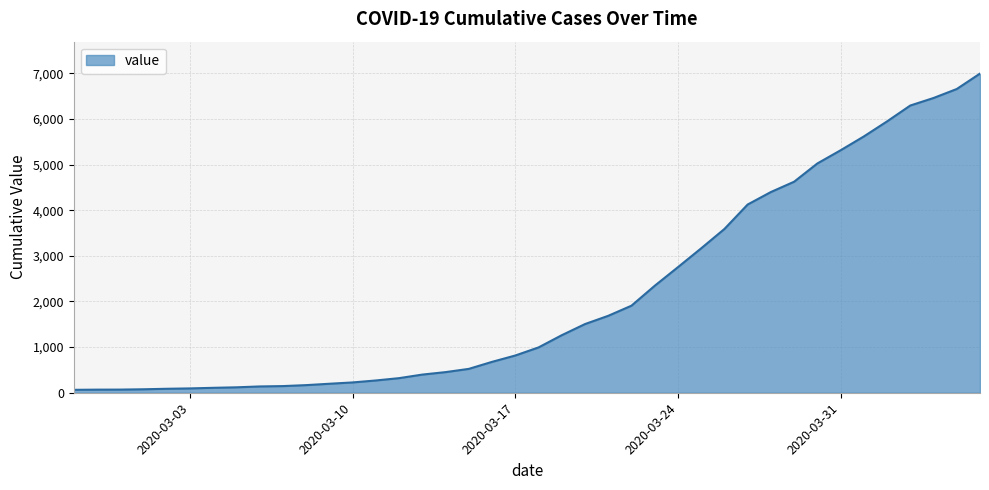

What is the average value?

2142